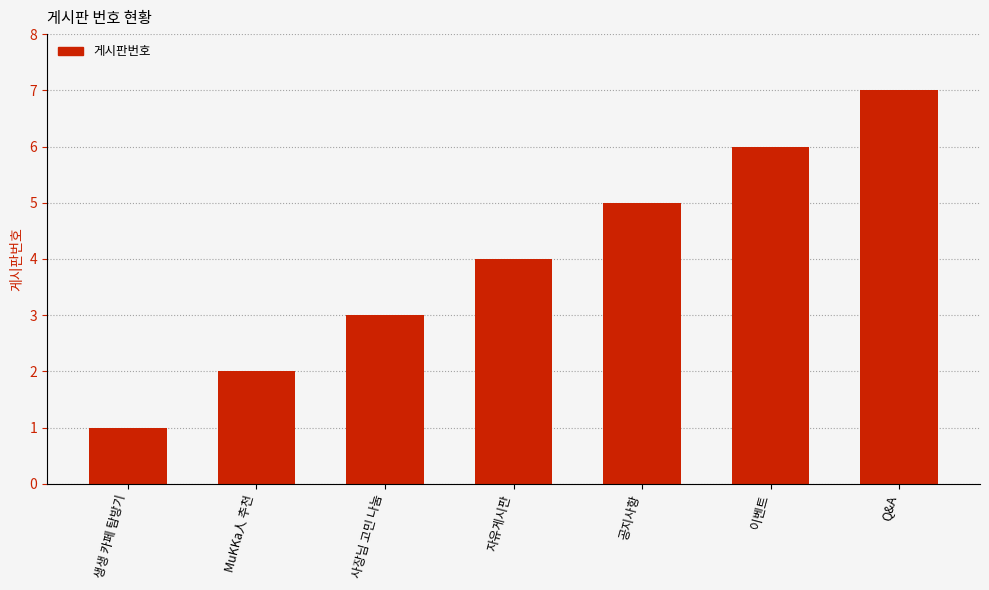

How many bars are there in total?

7